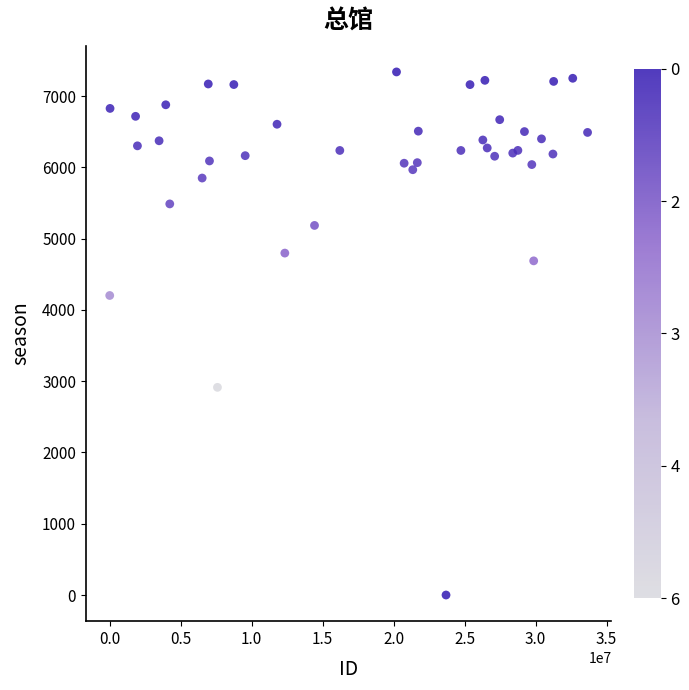

What Y value in the scatter plot is closest to 3670?

4203